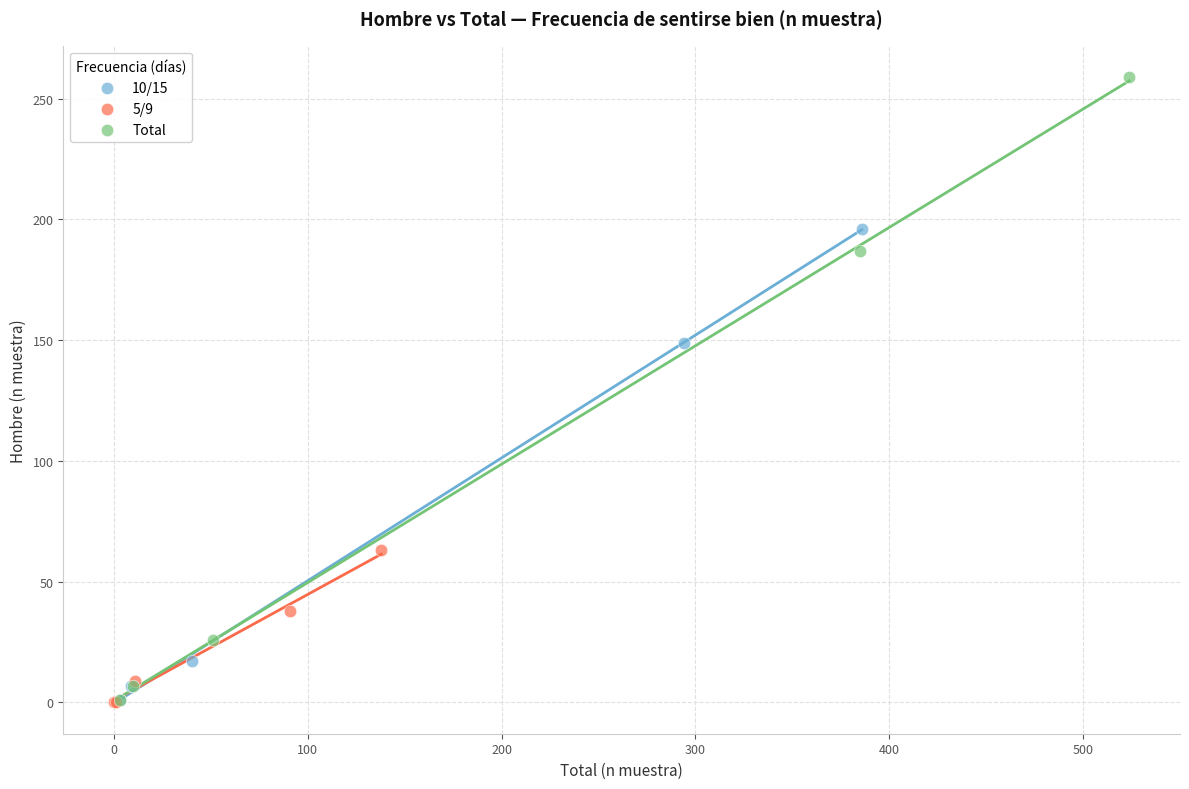

What are all the series names shown in the legend?

10/15, 5/9, Total